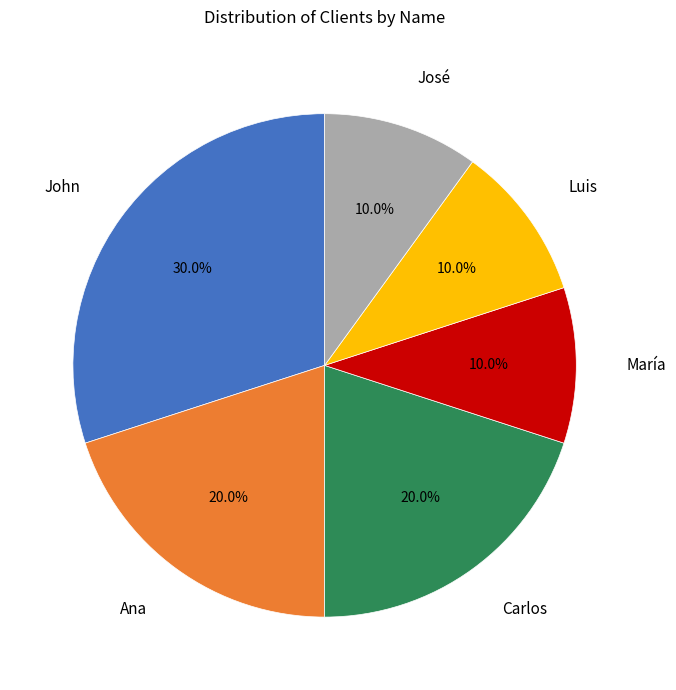

To the nearest percent, what is the combined percentage of María and Ana?

30%